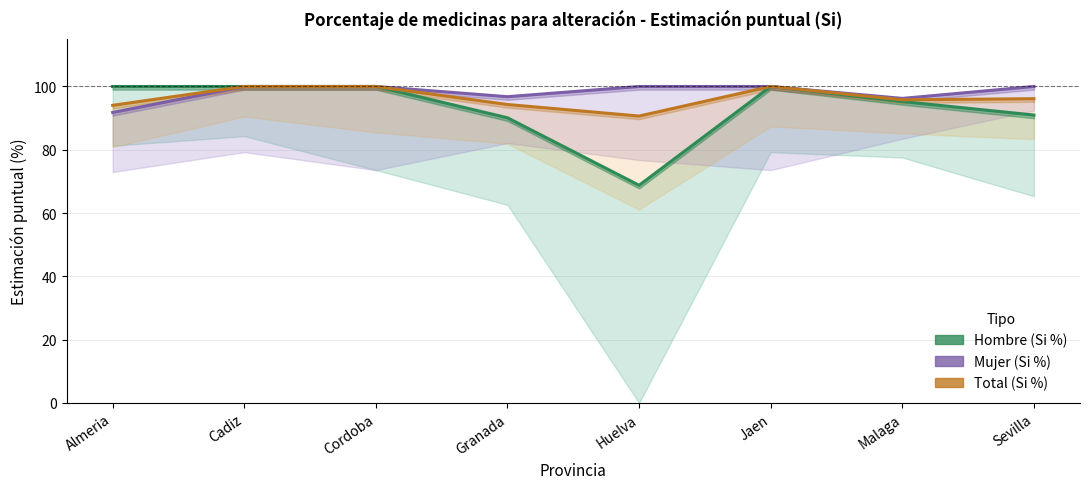

True or false: Mujer (Si %) has more than 1 points higher than both neighbors.

False